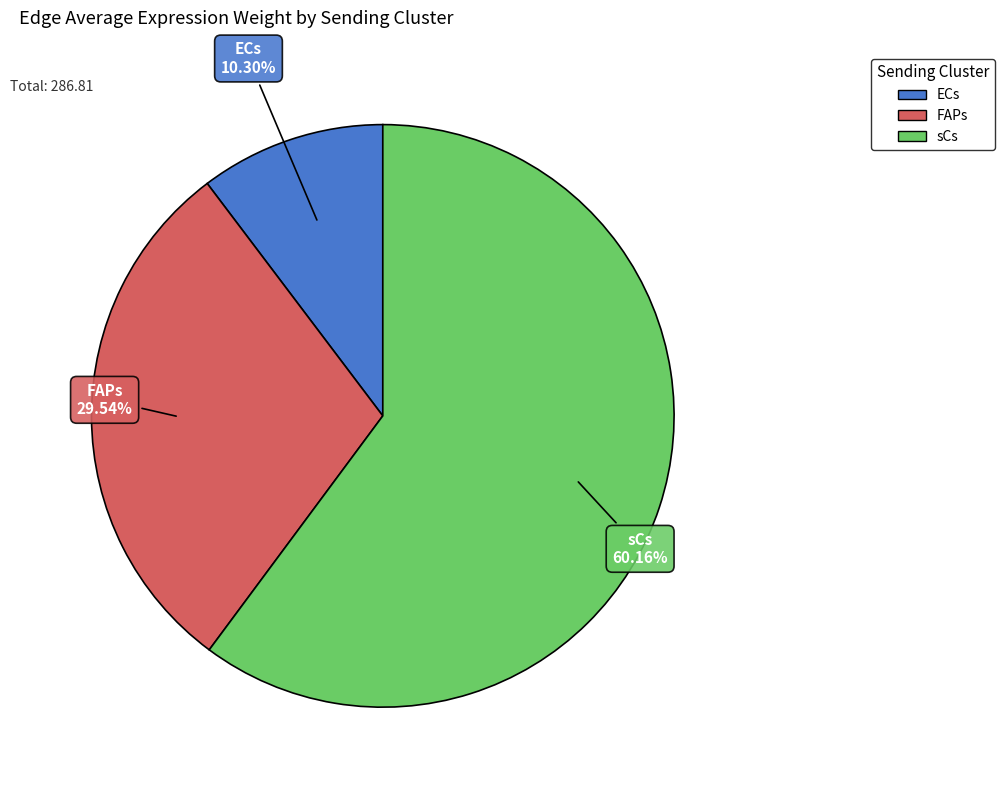

Between ECs and sCs, which is larger?

sCs